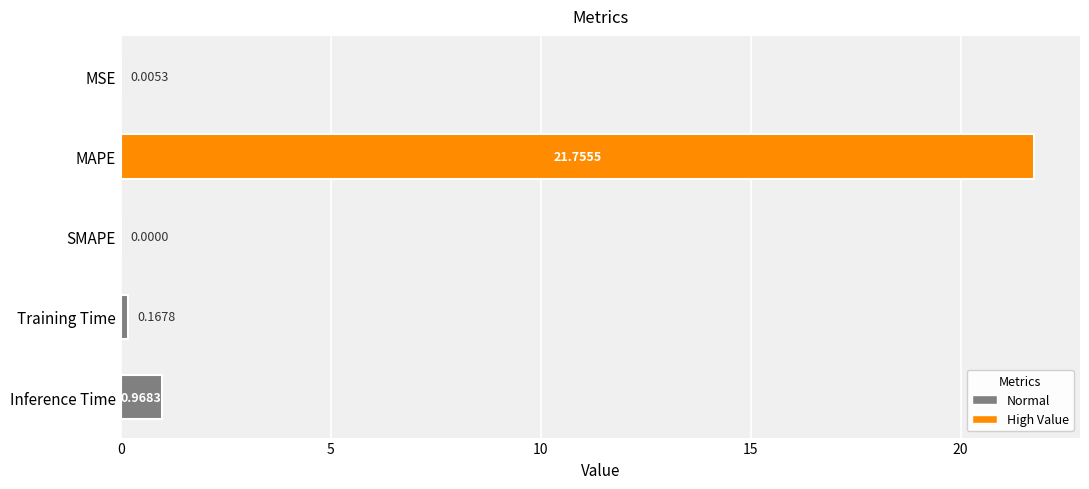

How many values exceed 0?

4